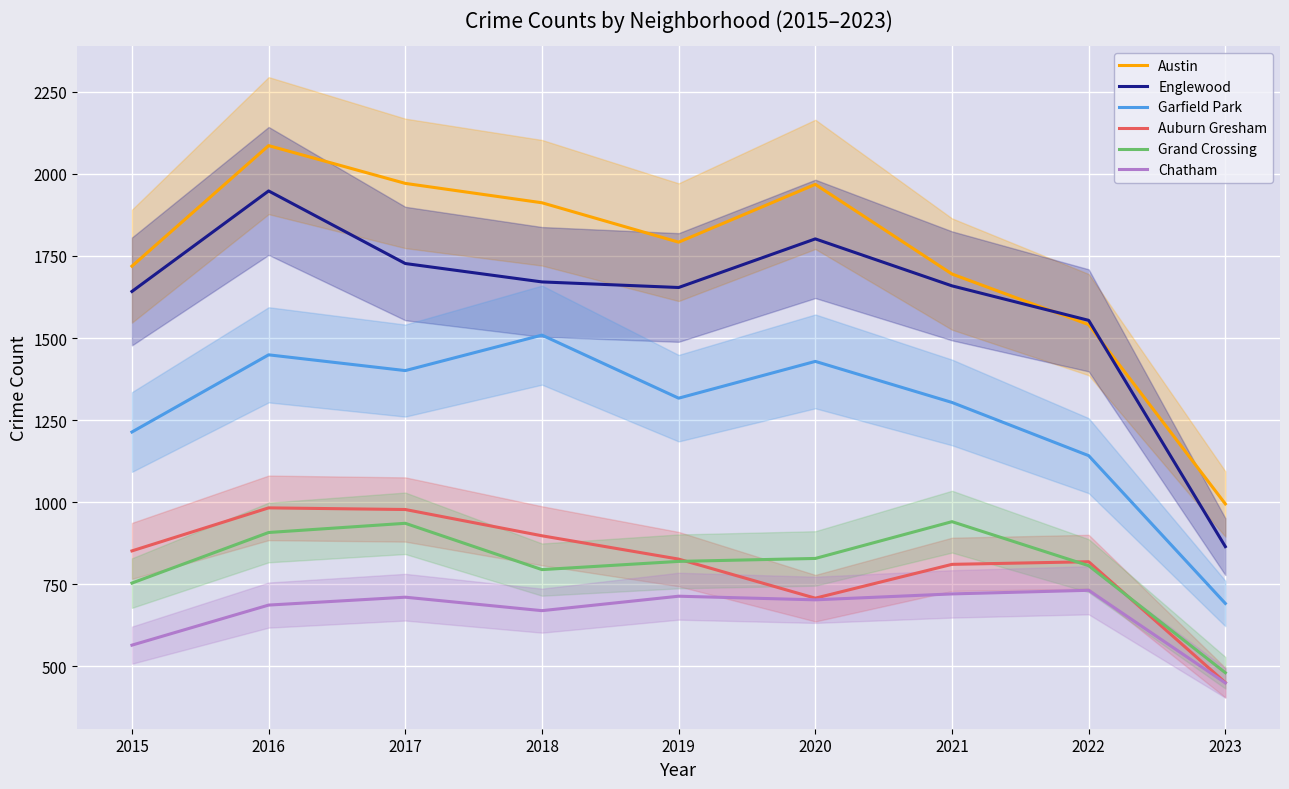

What is the sum of all Grand Crossing values?

7271